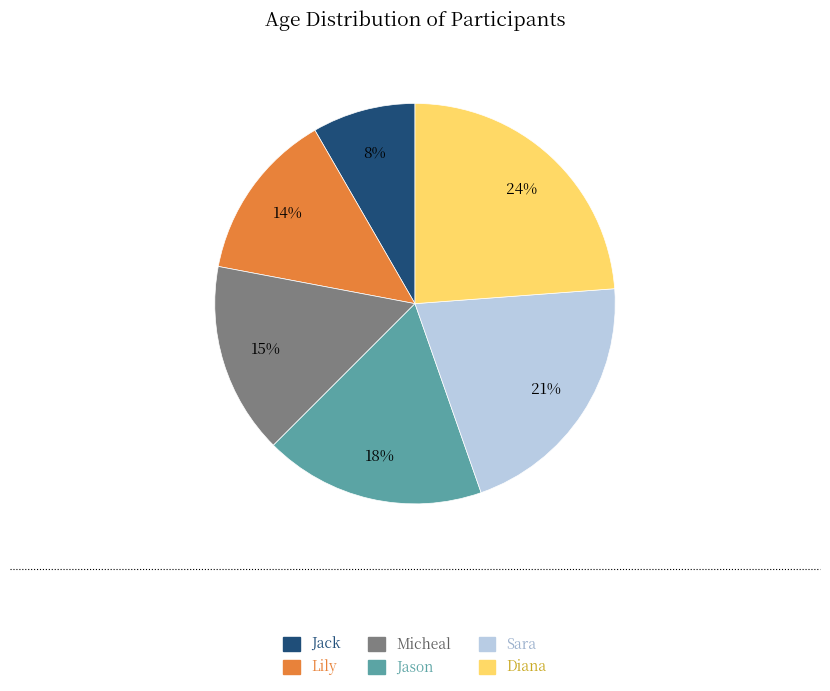

Do Lily and Jack together represent more than half of the pie?

No